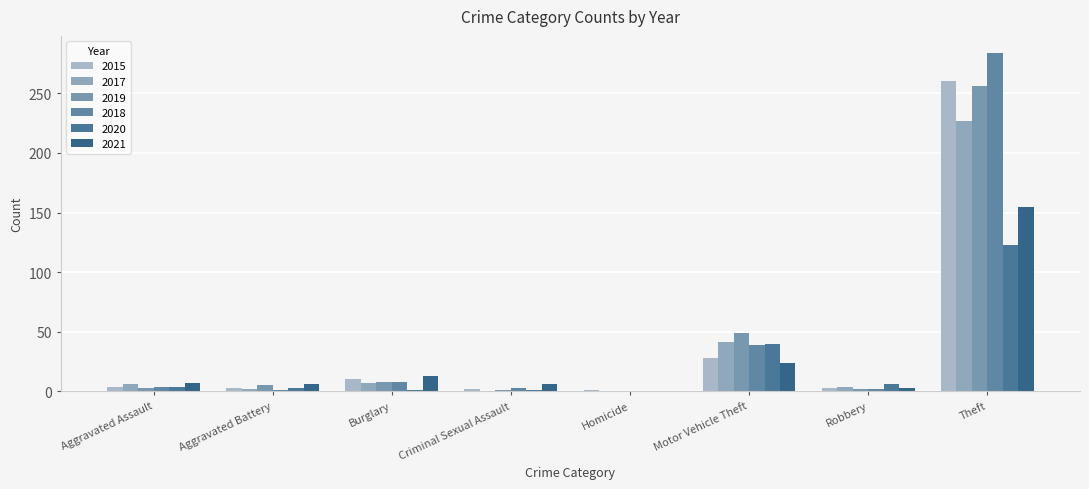

List the labels in order of 2019 value, smallest first.

Homicide, Criminal Sexual Assault, Robbery, Aggravated Assault, Aggravated Battery, Burglary, Motor Vehicle Theft, Theft